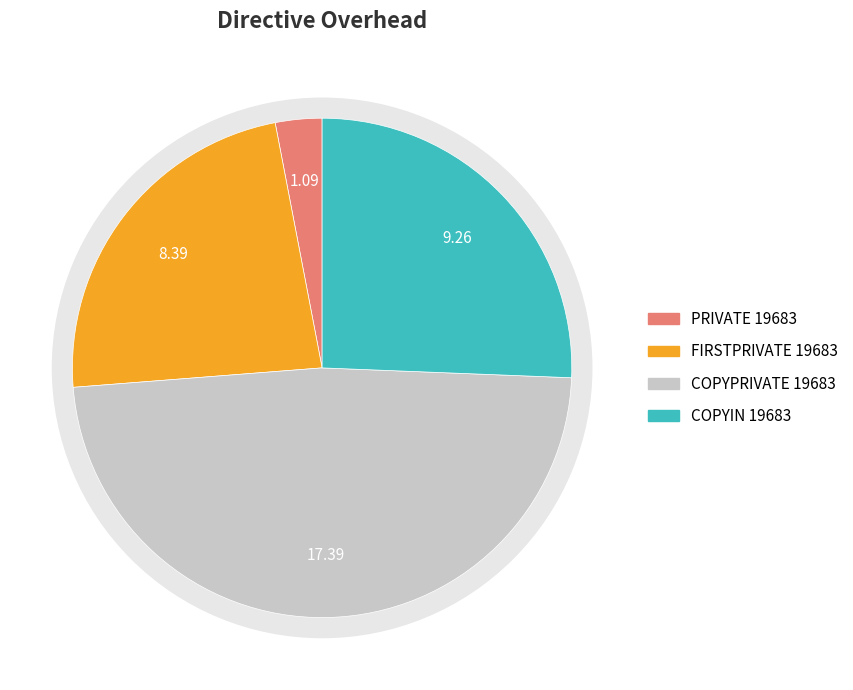

Do FIRSTPRIVATE 19683 and COPYPRIVATE 19683 together represent more than half of the pie?

Yes